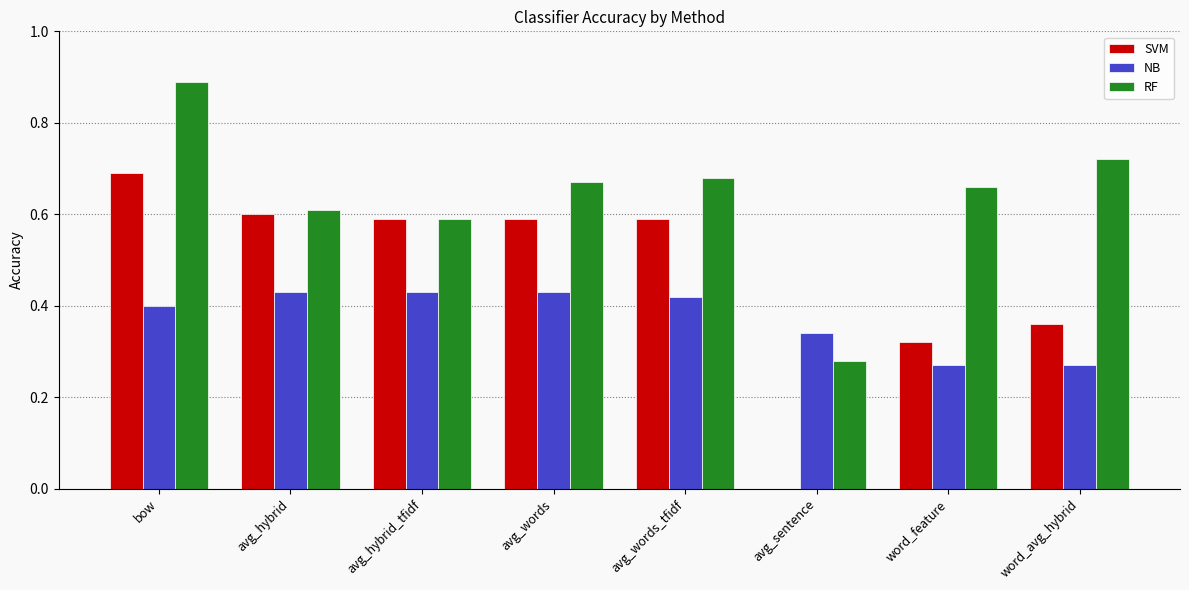

What is the sum of the RF values at avg_words_tfidf and word_avg_hybrid?

1.4